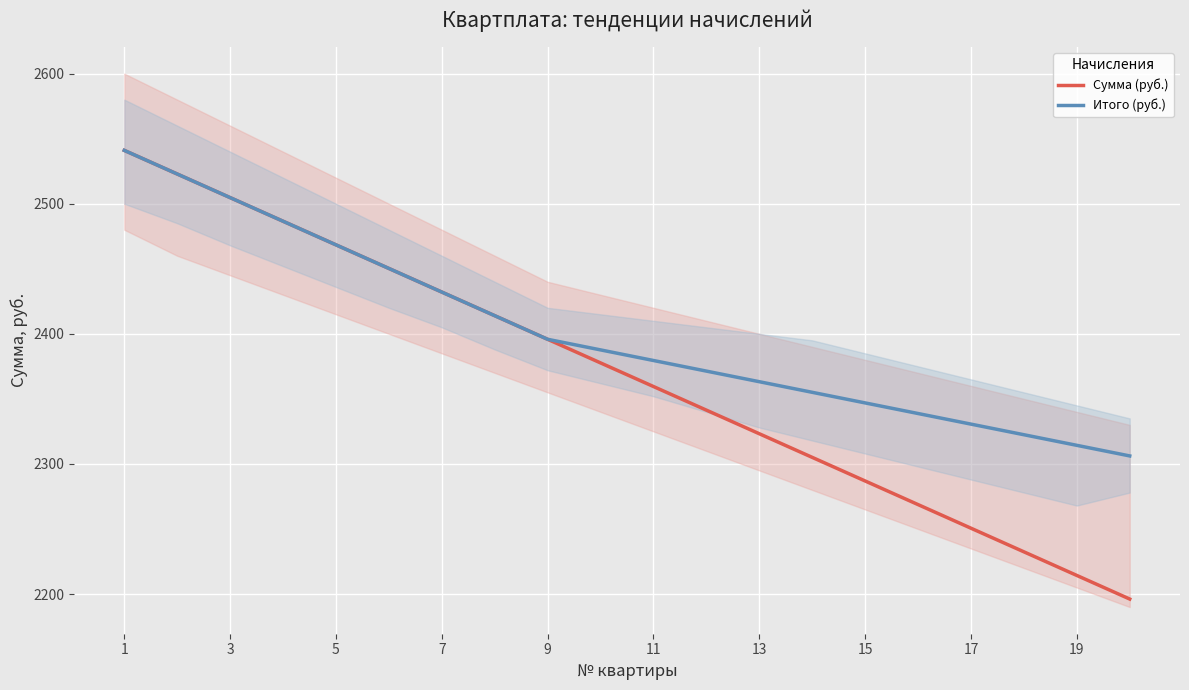

What is the maximum value for Итого (руб.)?

2541.0